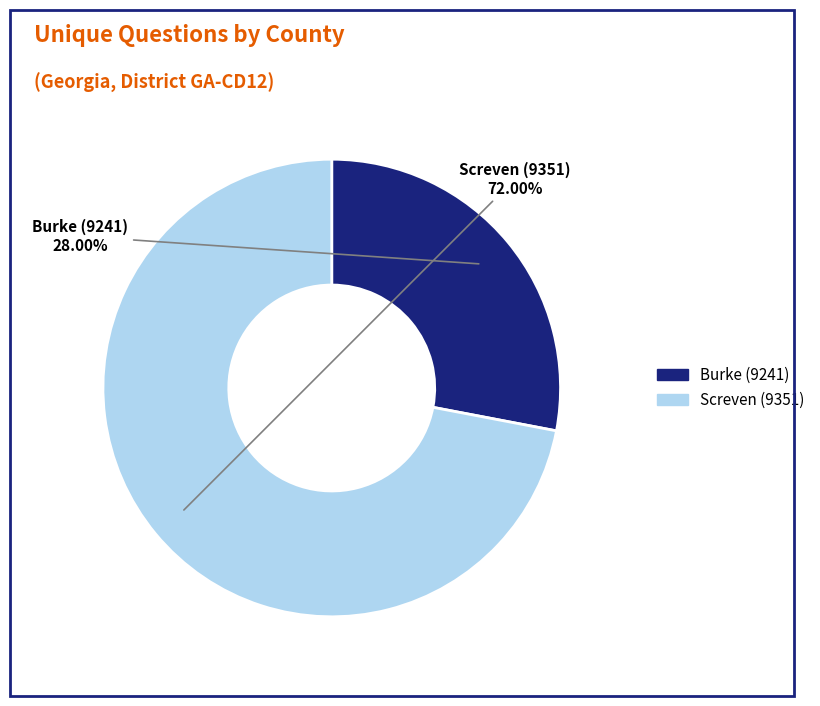

How many slices are in this pie chart?

2